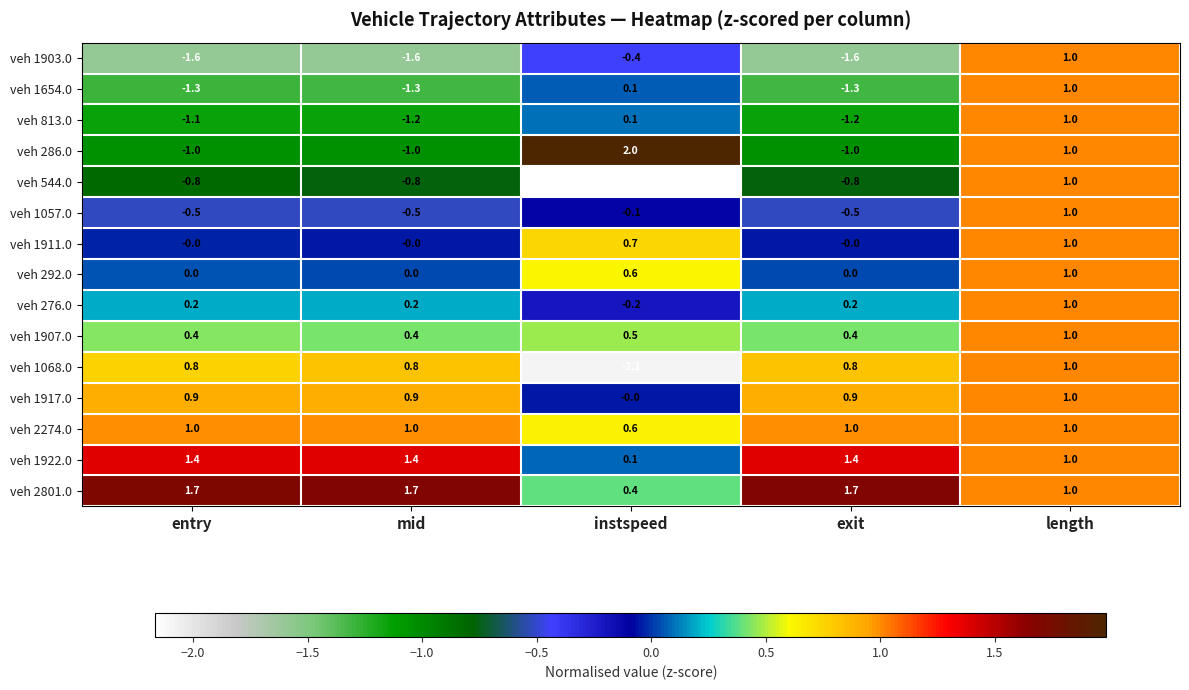

Read the veh 1903.0 value at mid.

-1.6